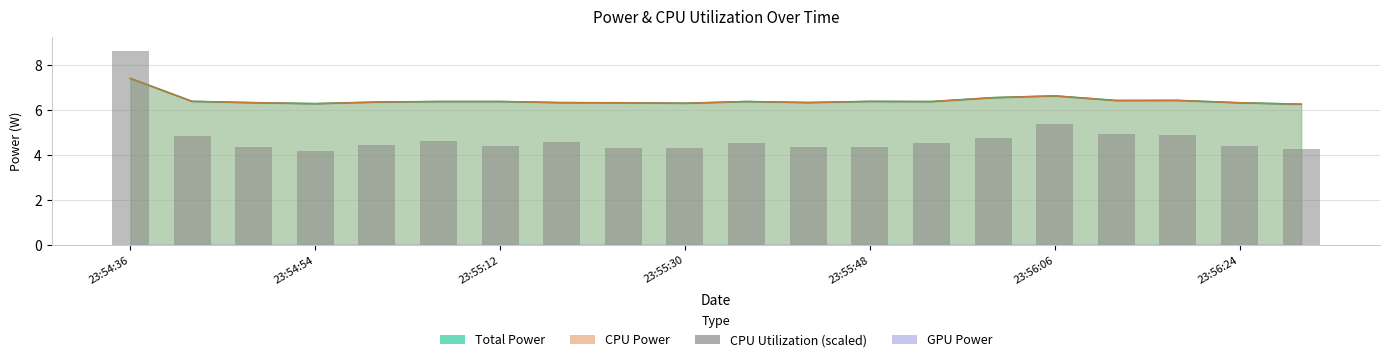

What is the difference between the values at 23:54:36 and 10?

4.1